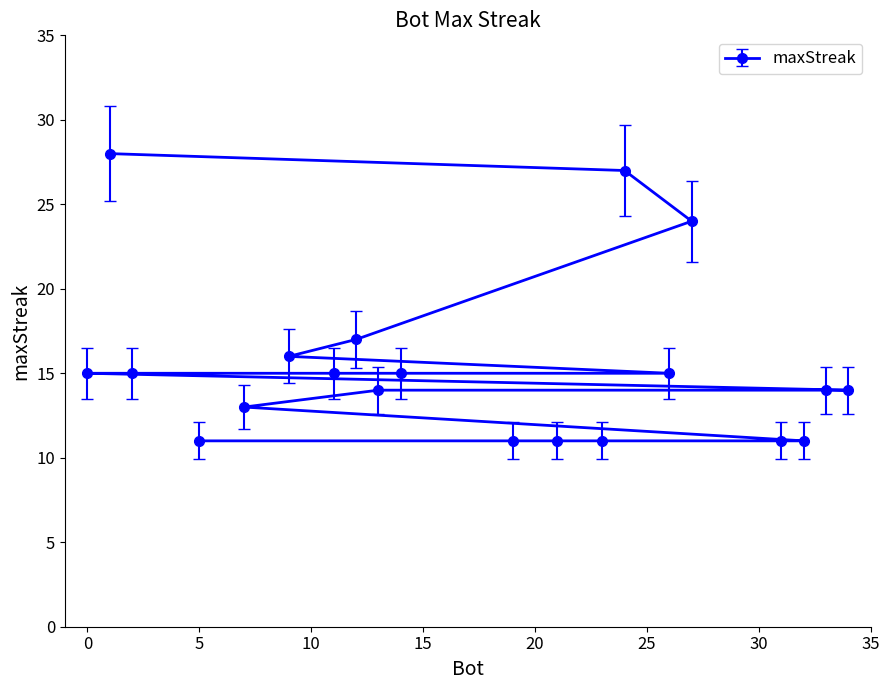

How many lines are shown in the chart?

1